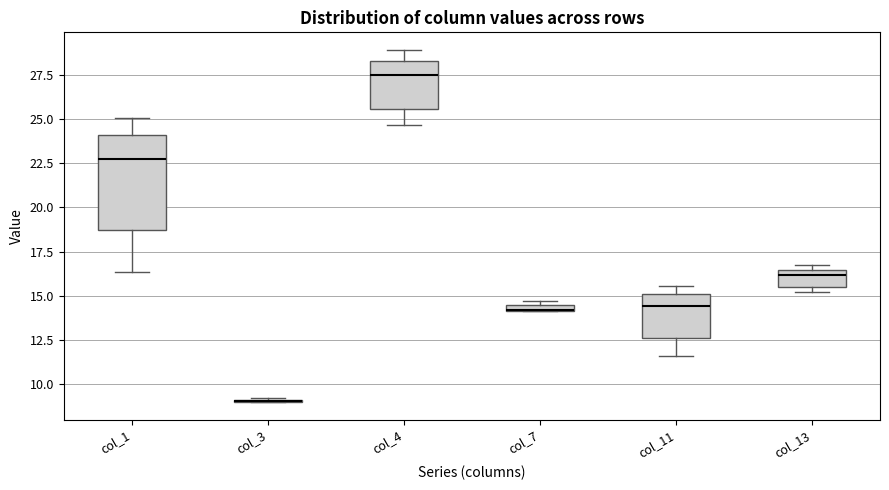

Where is the upper edge of the box for col_13 on the y-axis? The values are not printed on the chart, so give them approximately, as read against the axis.

16.5